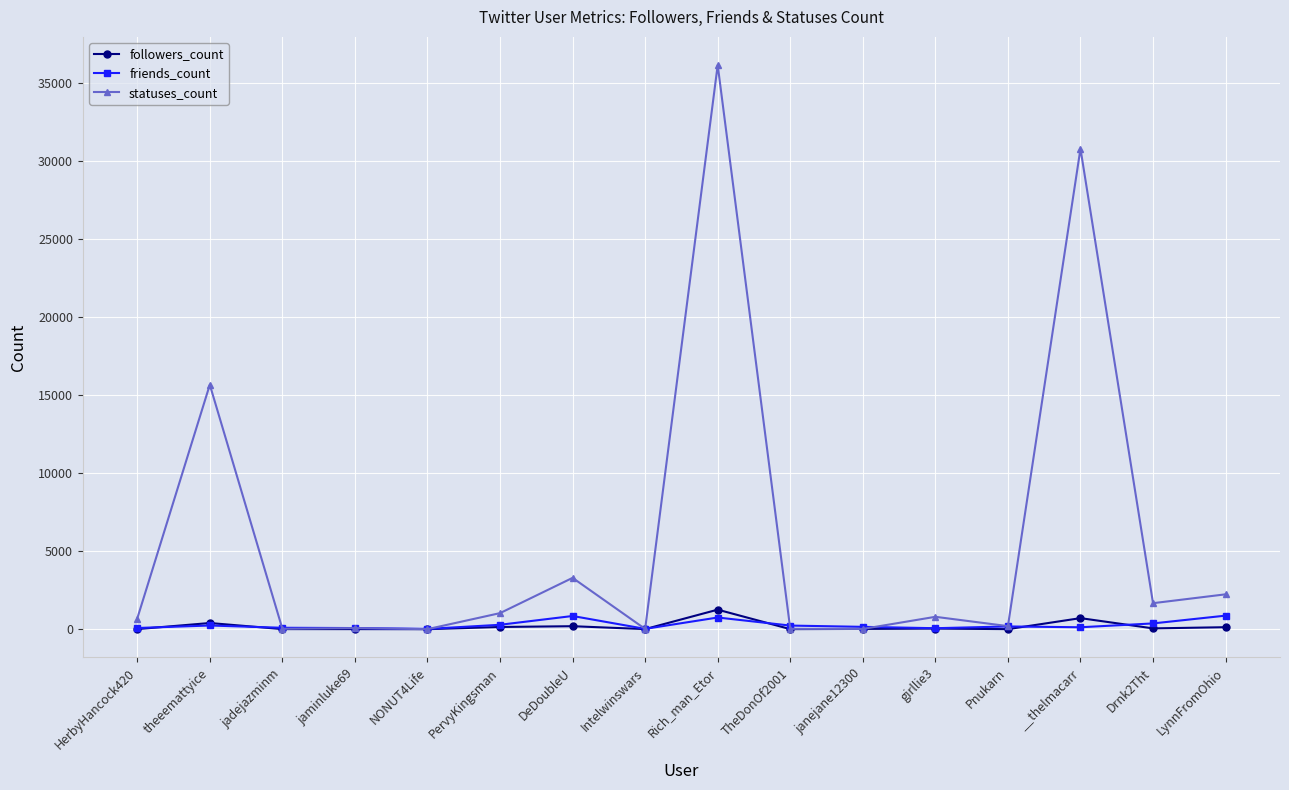

How many data points in statuses_count are less than 794?

8